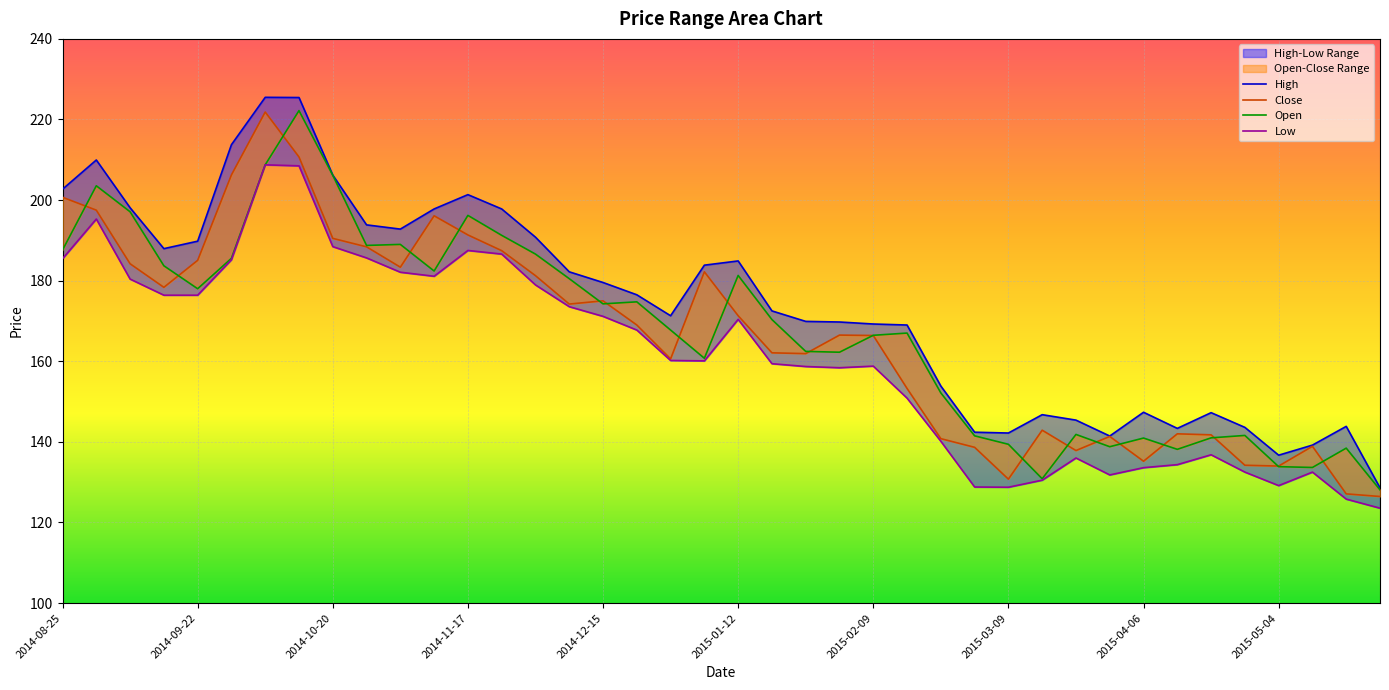

True or false: Close and Low cross at least once.

False